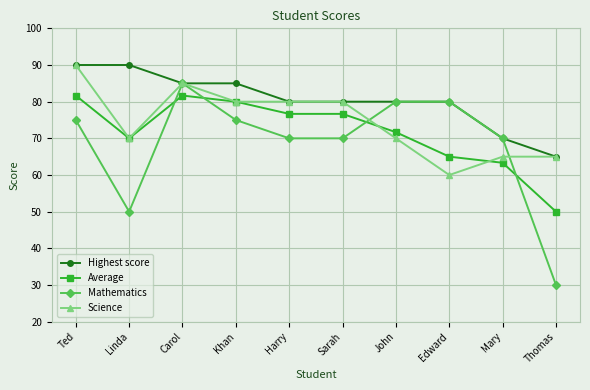

Which series changed the most between Sarah and Edward?

Science